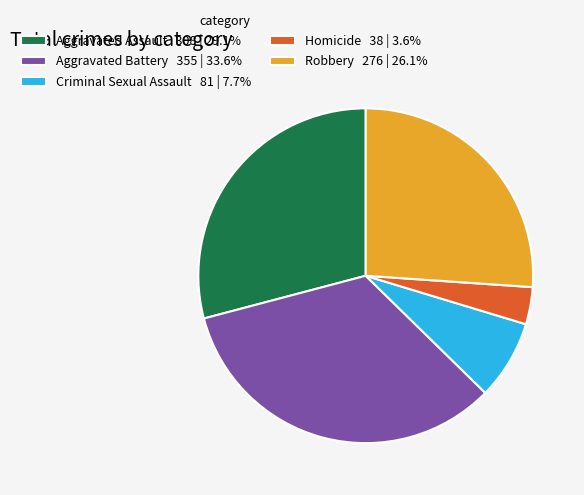

Combined, do Homicide 38 | 3.6% and Robbery 276 | 26.1% account for over 50%?

No